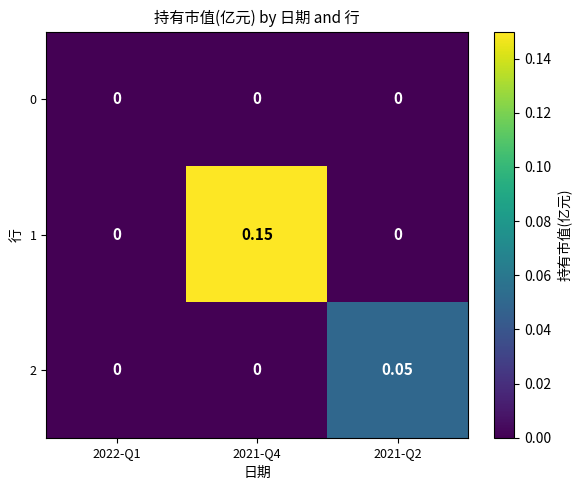

How many series are shown in this chart?

3